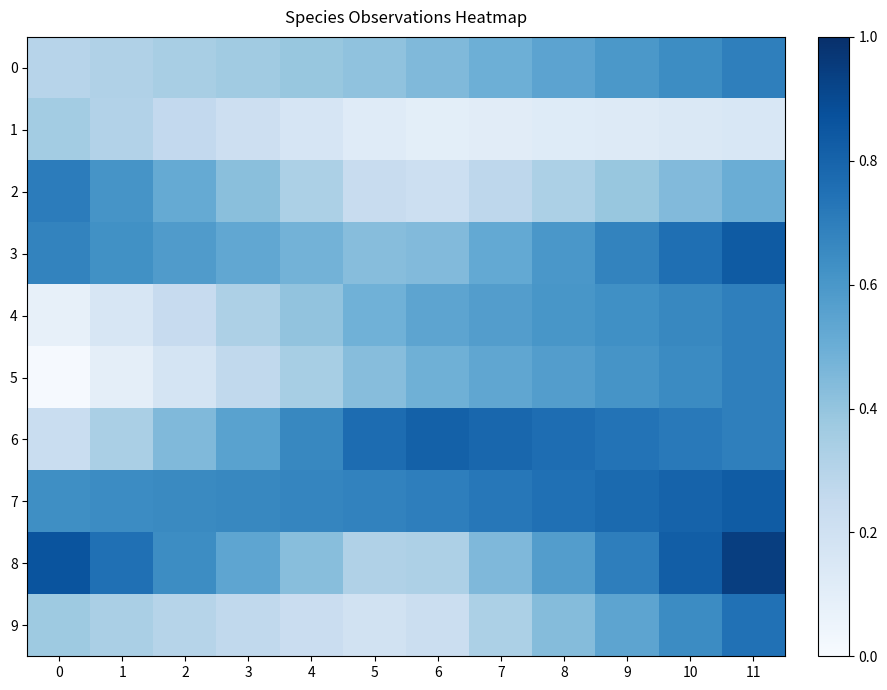

What is the sum of all 9 values?

4.6